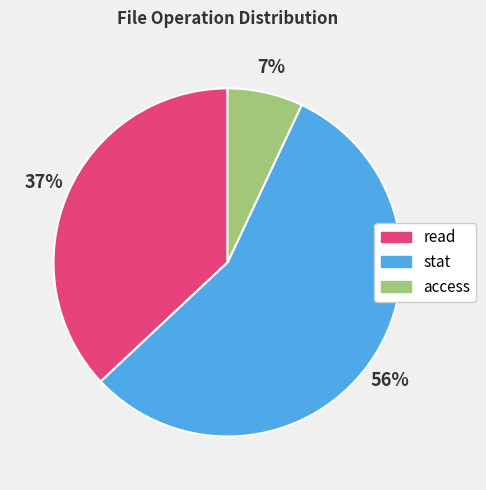

Rank the categories by value from lowest to highest.

access, read, stat